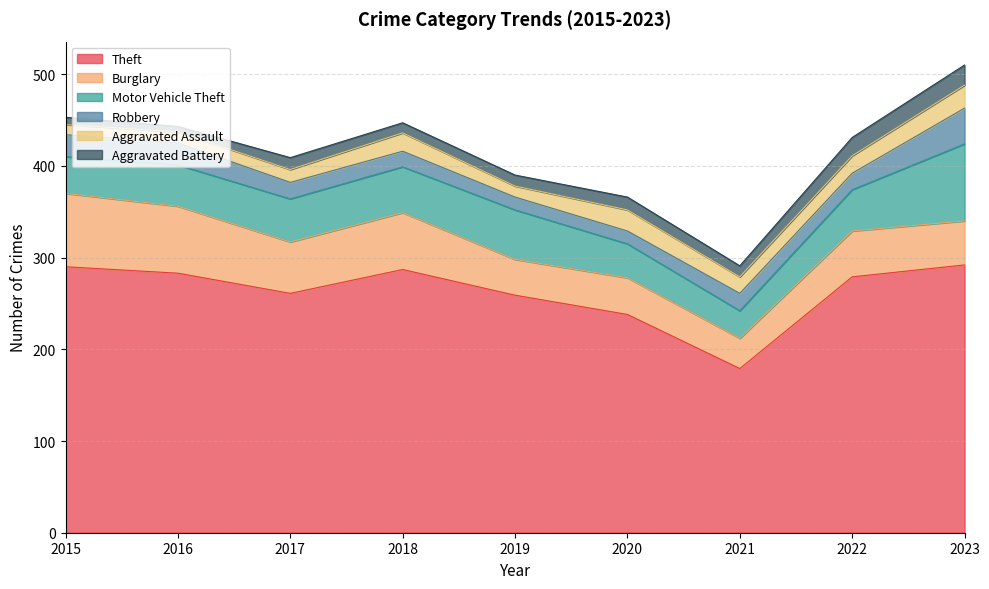

Does the chart have visible grid lines?

Yes